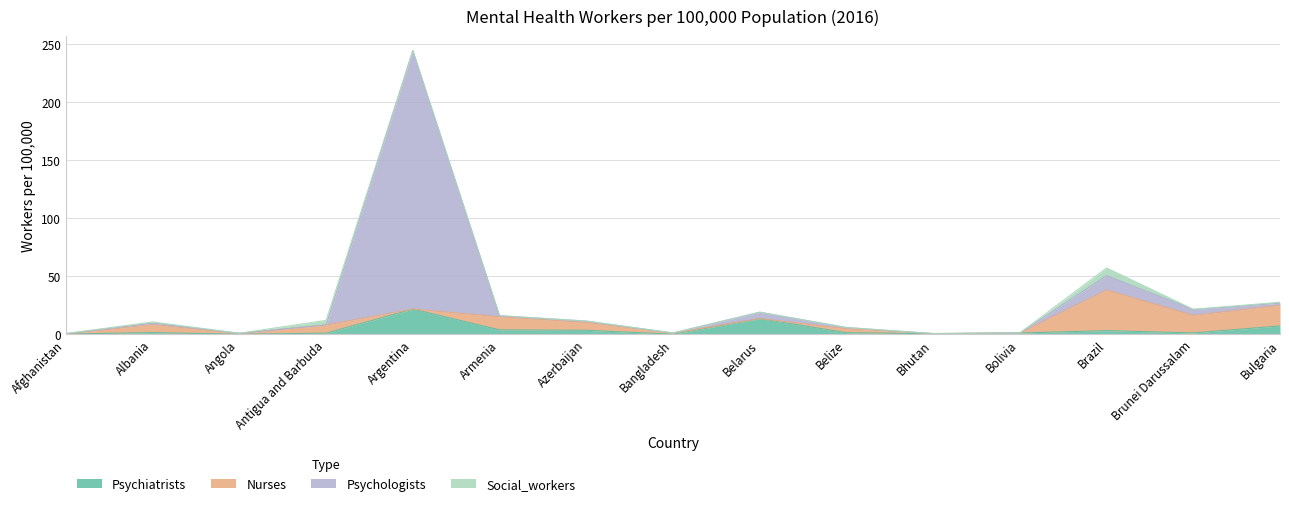

What is the maximum value shown in the chart?

244.3